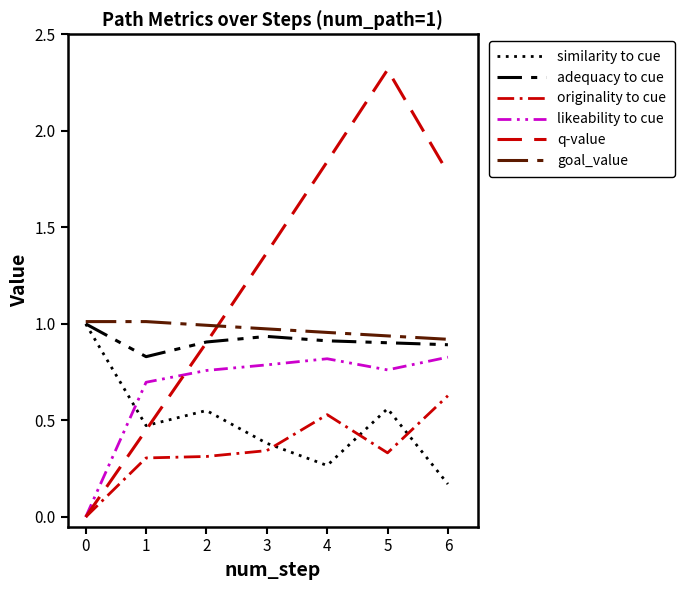

Reading right to left, what are all the values shown in this chart?

similarity to cue: 6=0.2	5=0.6	4=0.3	3=0.4	2=0.6	1=0.5	0=1.0
adequacy to cue: 6=0.9	5=0.9	4=0.9	3=0.9	2=0.9	1=0.8	0=1.0
originality to cue: 6=0.6	5=0.3	4=0.5	3=0.3	2=0.3	1=0.3	0=0.0
likeability to cue: 6=0.8	5=0.8	4=0.8	3=0.8	2=0.8	1=0.7	0=0.0
q-value: 6=1.8	5=2.3	4=1.8	3=1.4	2=0.9	1=0.5	0=0.0
goal_value: 6=0.9	5=0.9	4=1.0	3=1.0	2=1.0	1=1.0	0=1.0